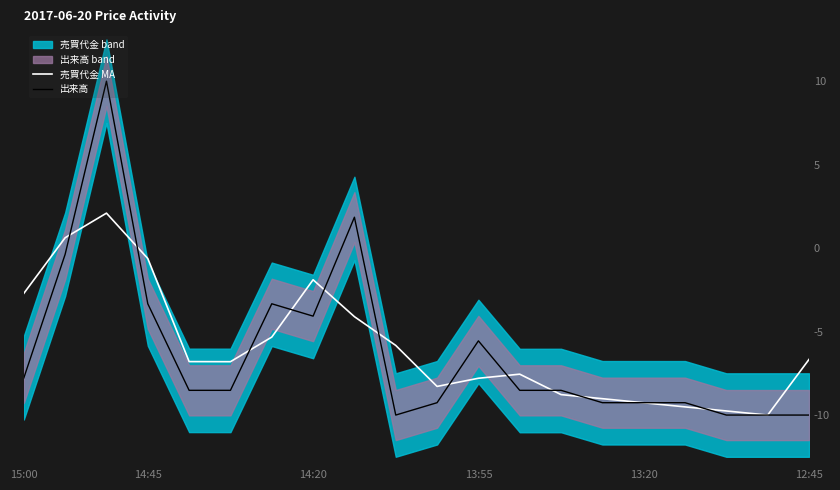

The value of 売買代金 MA at 14:45 is 0.8. True or false?

False